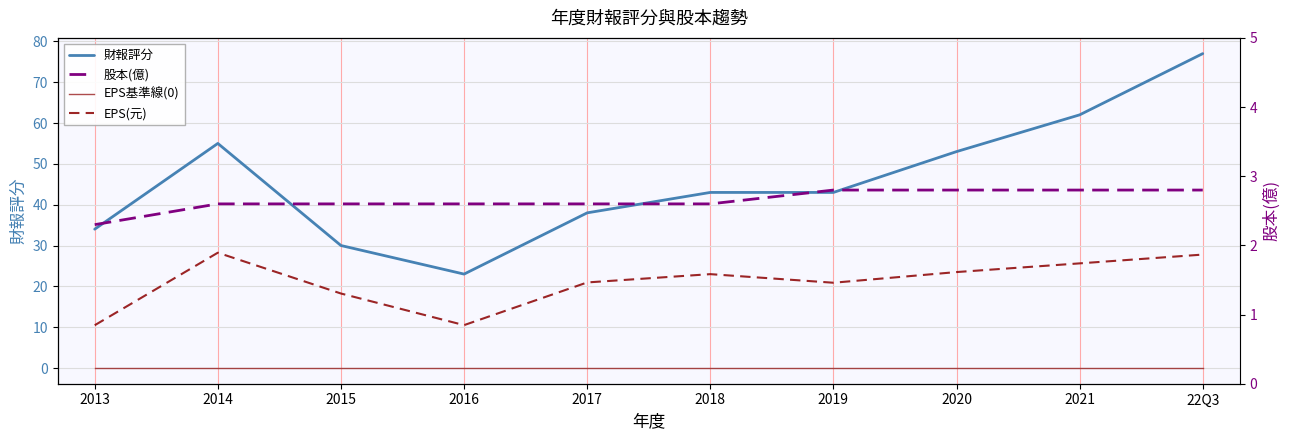

What is the difference between the second highest and minimum values in the 財報評分 series?

39.0